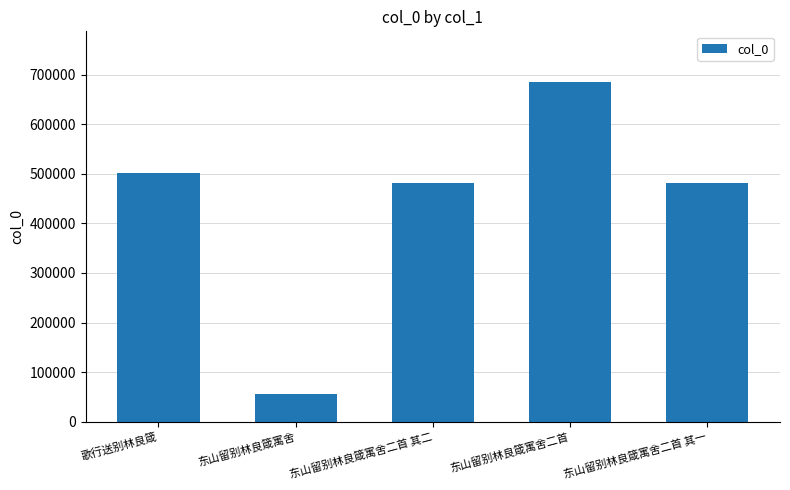

What value does the data have at 东山留别林良箴寓舍二首 其一, to the nearest 100?

481900